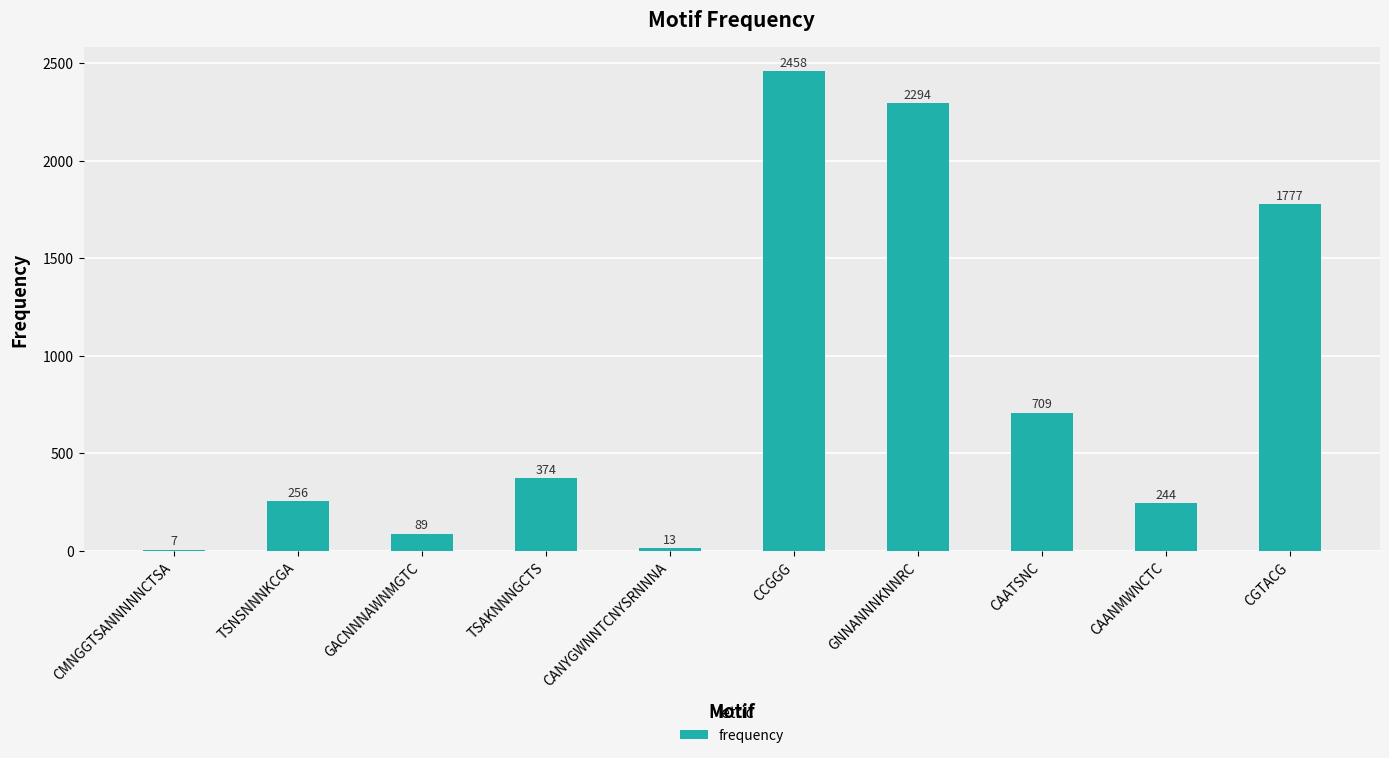

At which label is the value closest to 1232?

CAATSNC